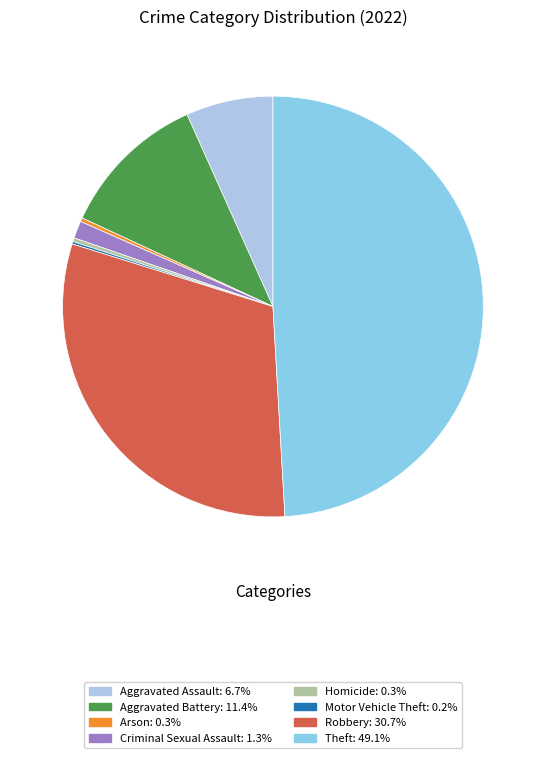

True or false: Theft accounts for 60% of the total.

False